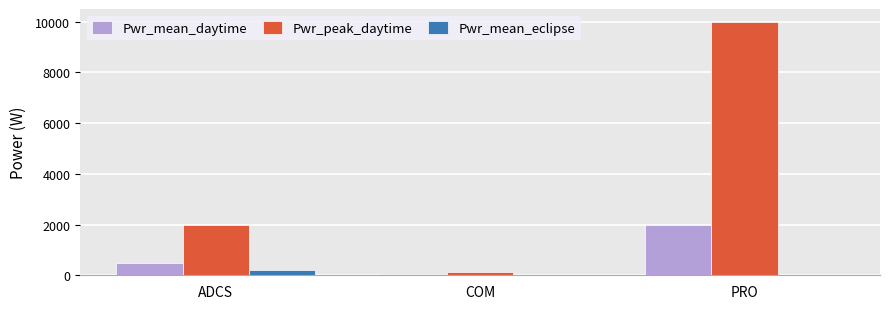

At which category is the sum across all series the highest?

PRO